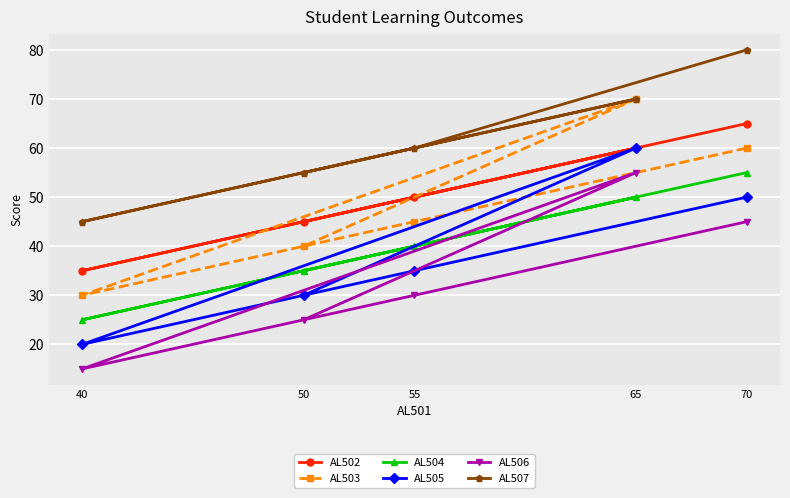

Which category has the highest value in the AL504 series?

70